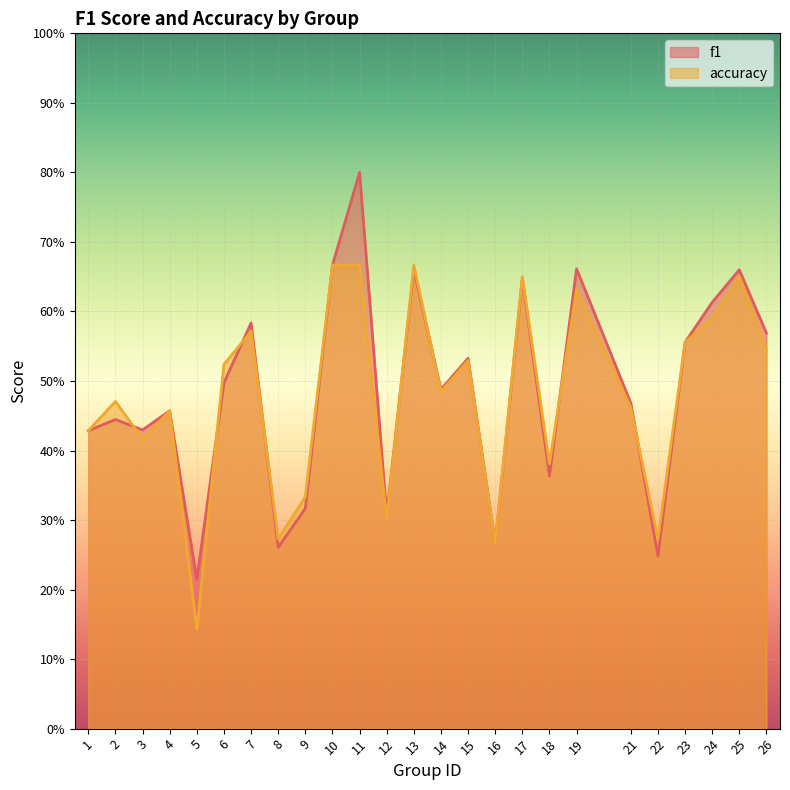

The f1 series shows 0.7 at 14. True or false?

False